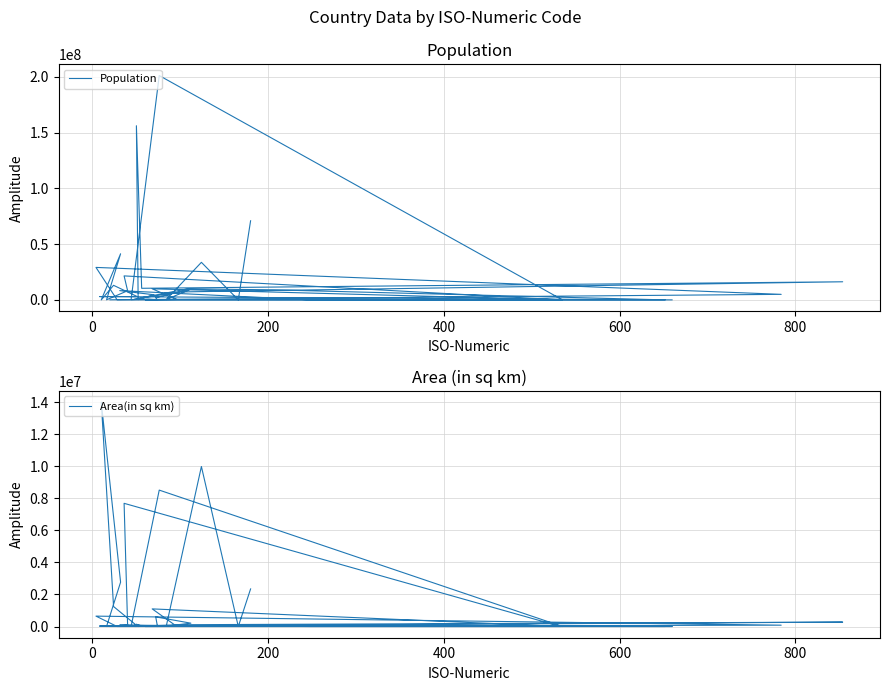

The value of Population at 9 is 69380970. True or false?

False